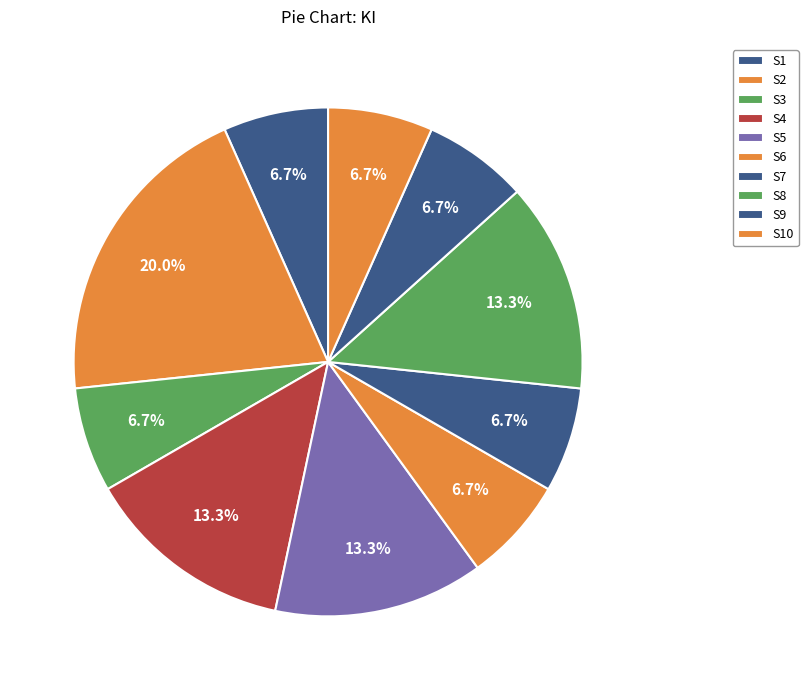

Does S3 account for over 50% of the chart?

No